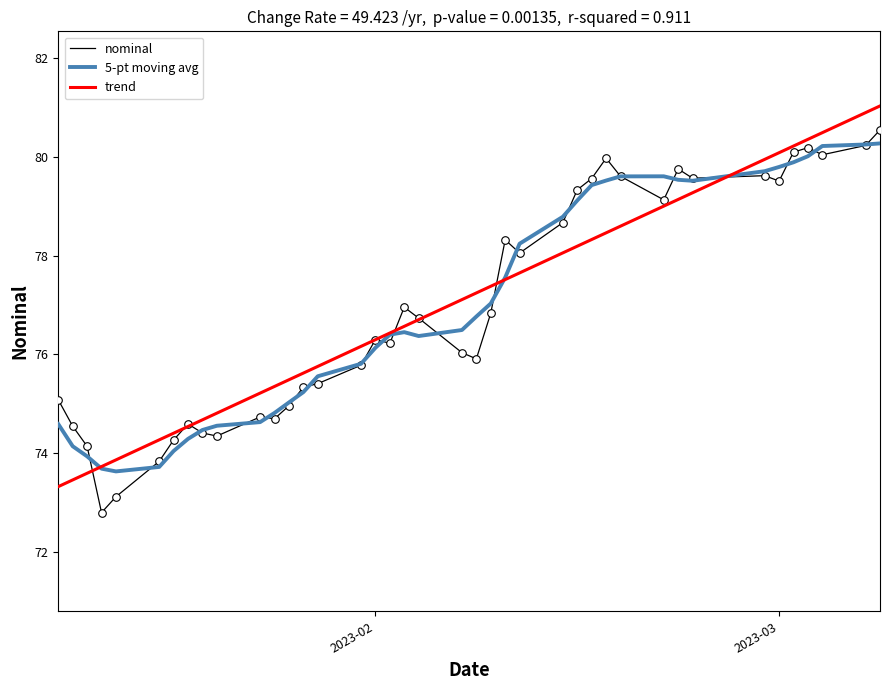

What is the lowest value of the trend series?

73.3